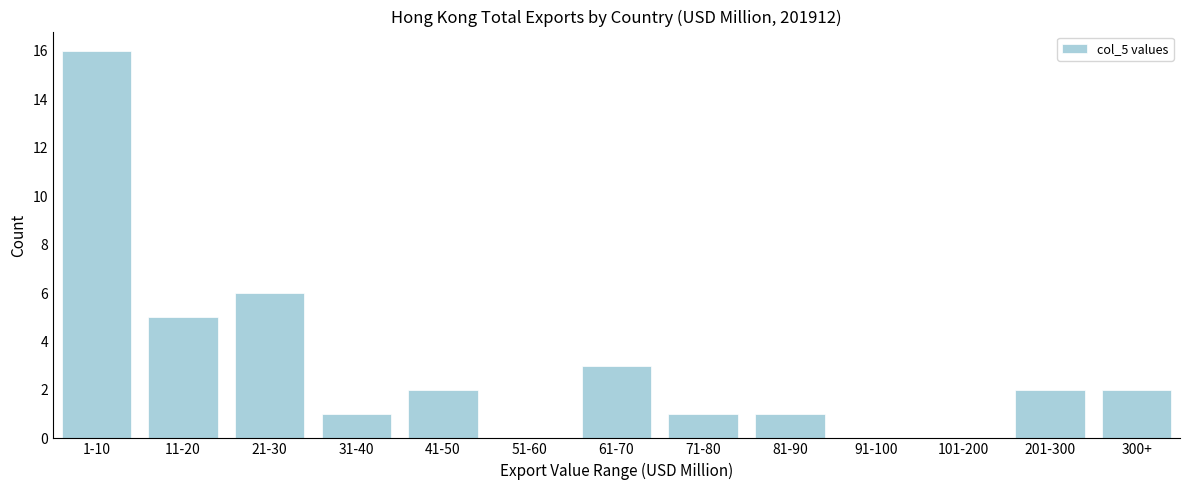

Reading left to right, what are all the values shown in this chart?

1-10=16	11-20=5	21-30=6	31-40=1	41-50=2	51-60=0	61-70=3	71-80=1	81-90=1	91-100=0	101-200=0	201-300=2	300+=2